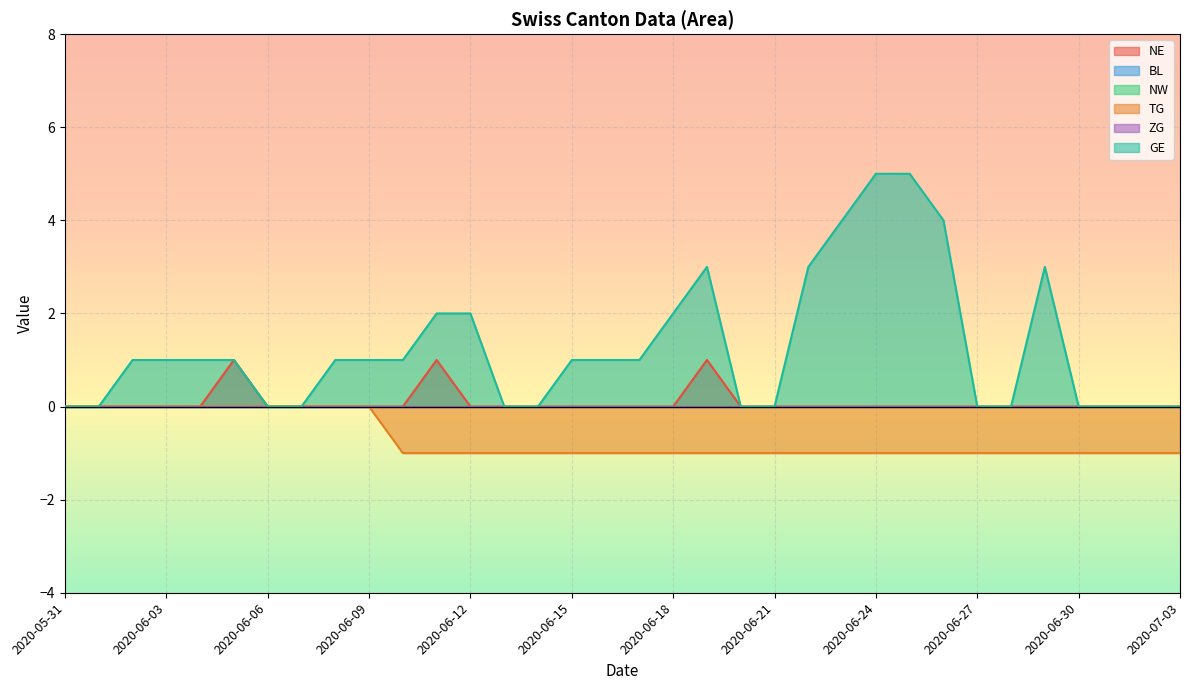

True or false: NE has more than 1 points higher than both neighbors.

True